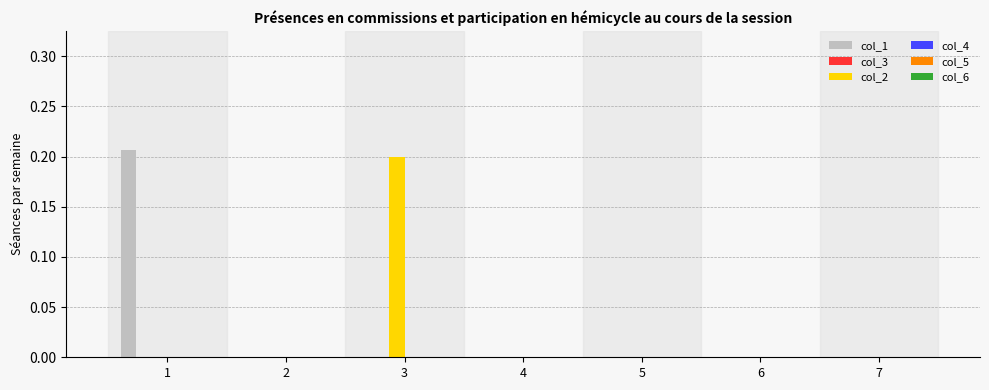

Is it true that col_2 equals -0.1 at 4?

False